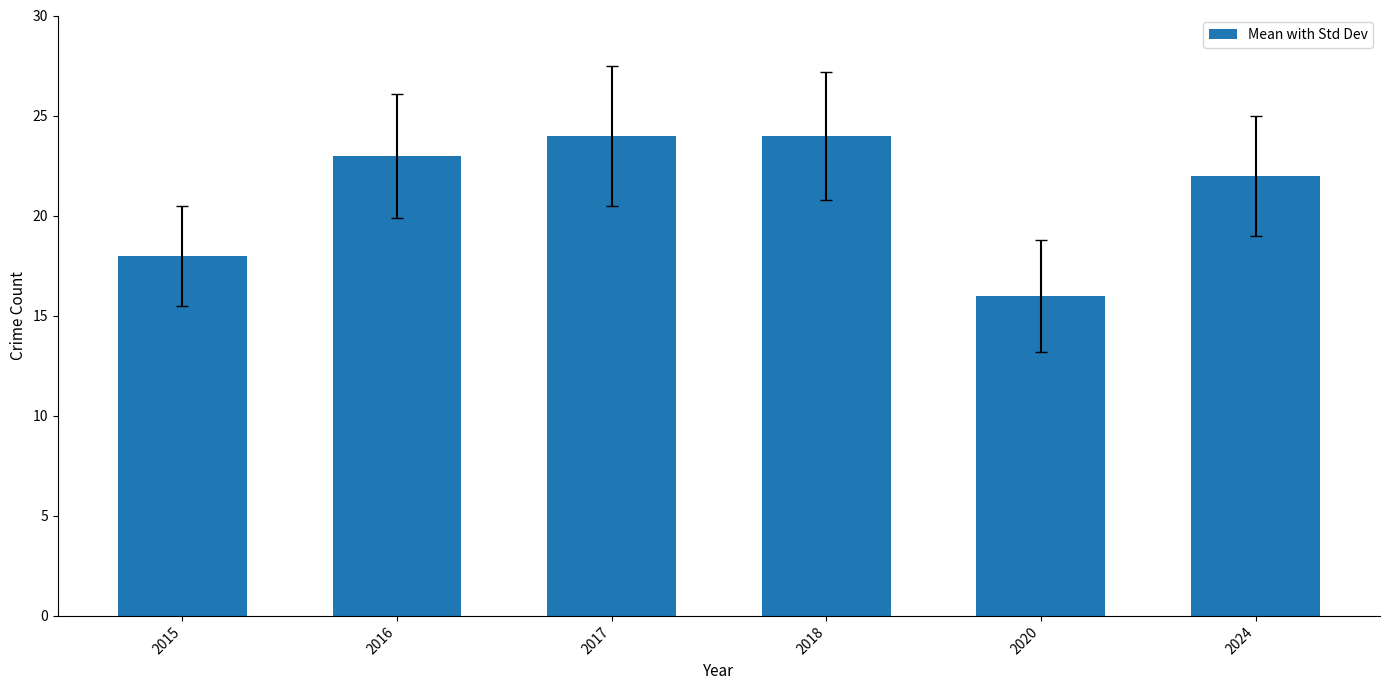

What is the sum of all values?

127